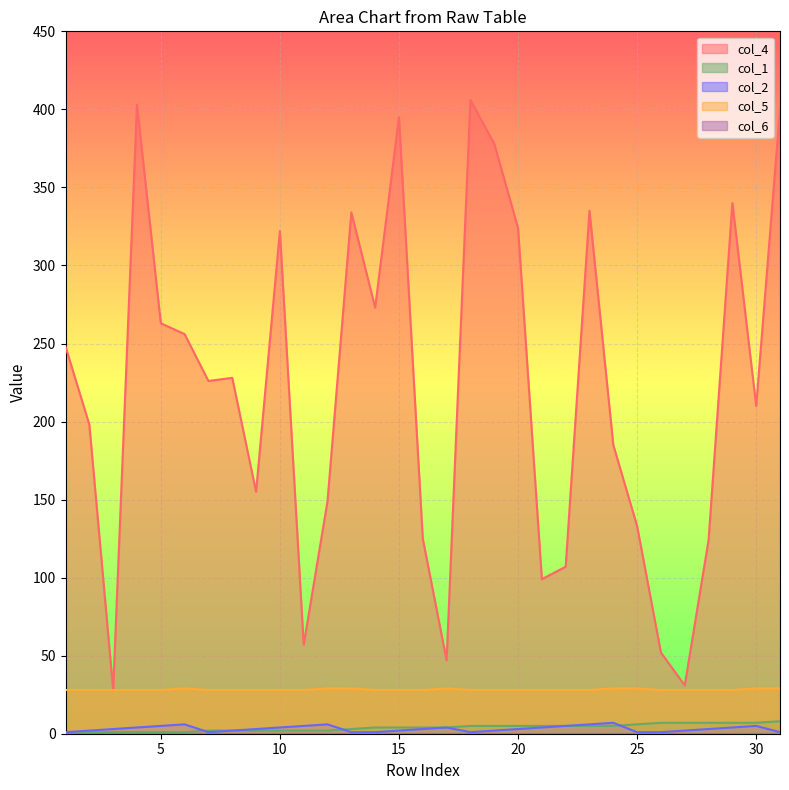

What is the total value across all series at 21?

136